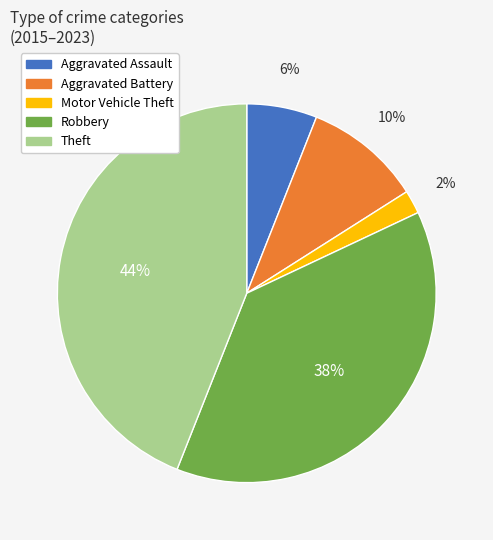

Which has a higher value, Theft or Aggravated Battery?

Theft